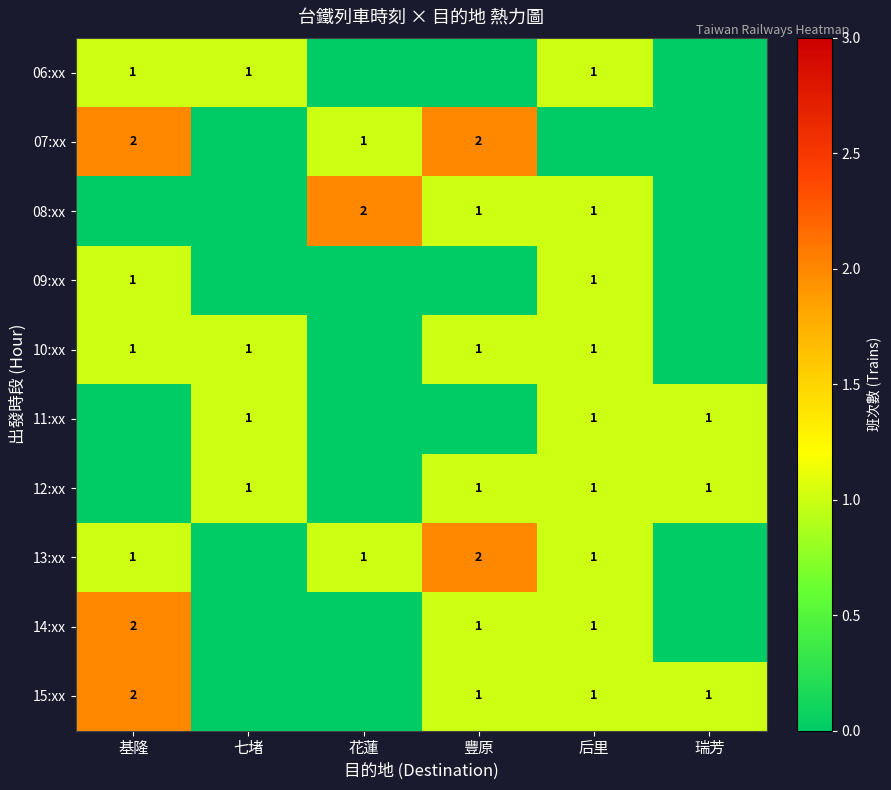

The value of 15:xx at 后里 is 2. True or false?

False